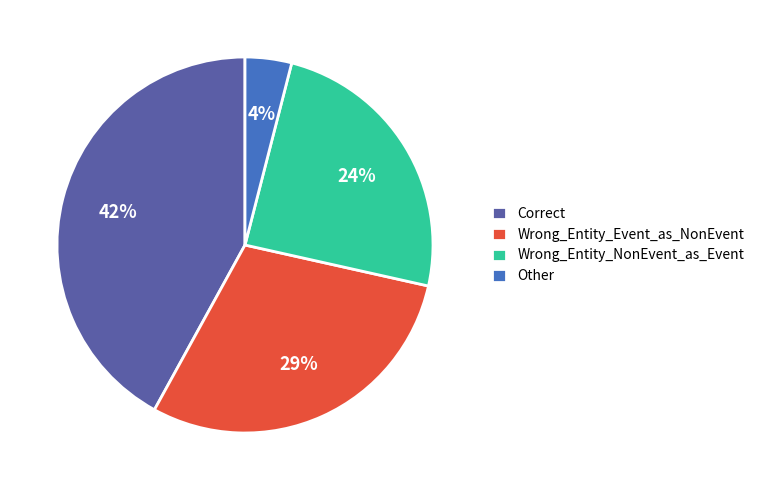

The Correct slice represents 35% of the pie. True or false?

False